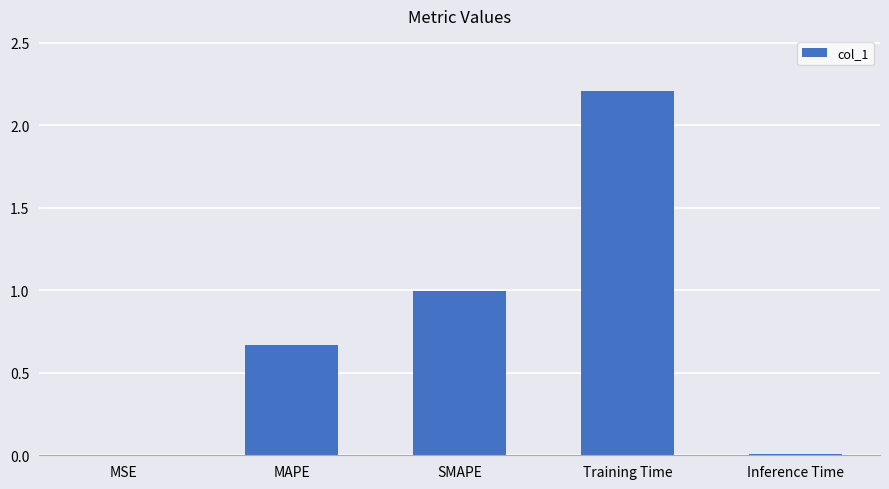

What is the sum of all values?

3.9